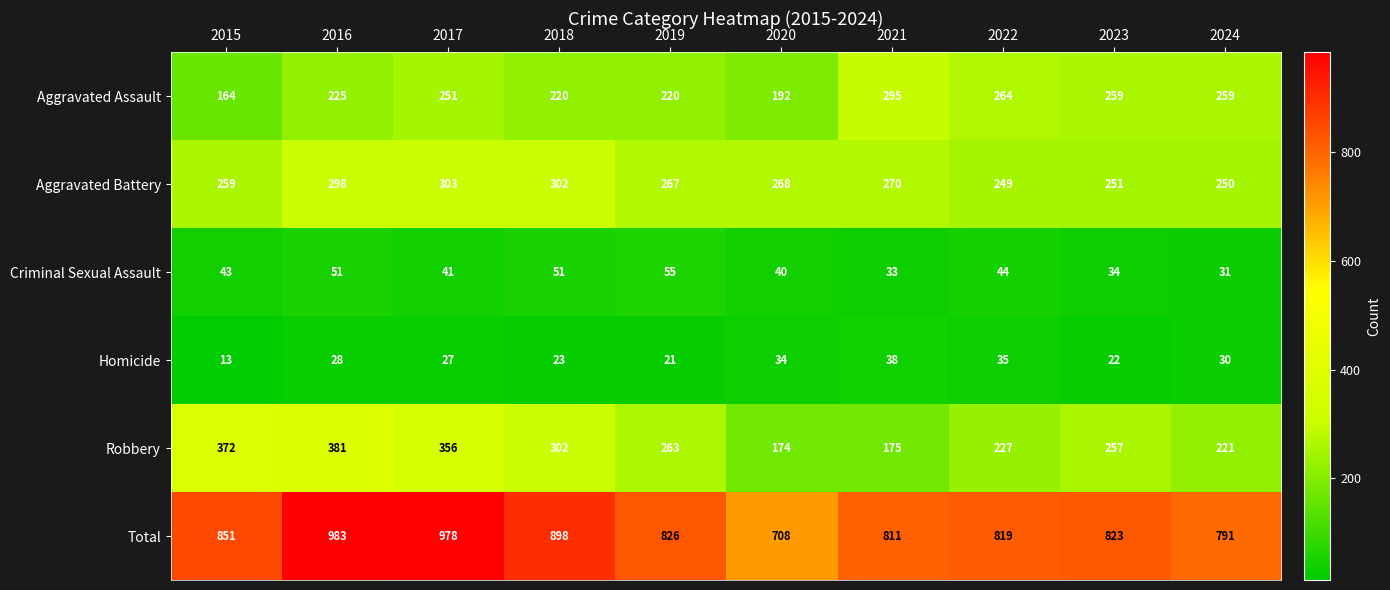

At how many categories does at least one series exceed 529?

10